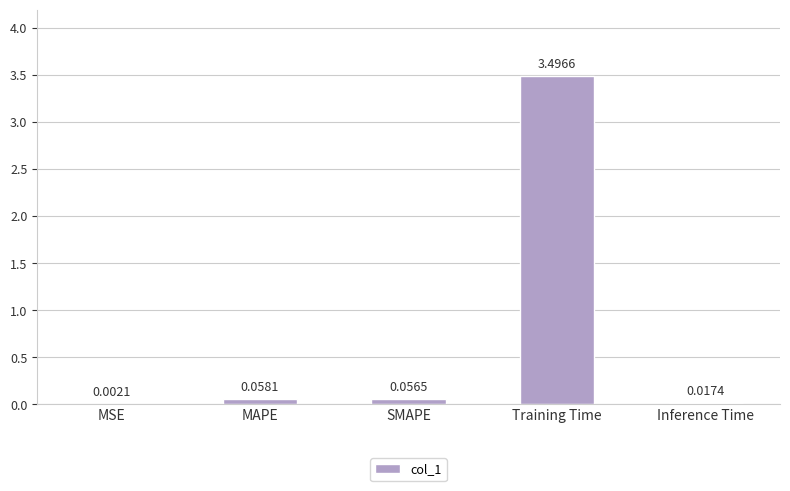

At which category does the chart reach its peak across all series?

Training Time